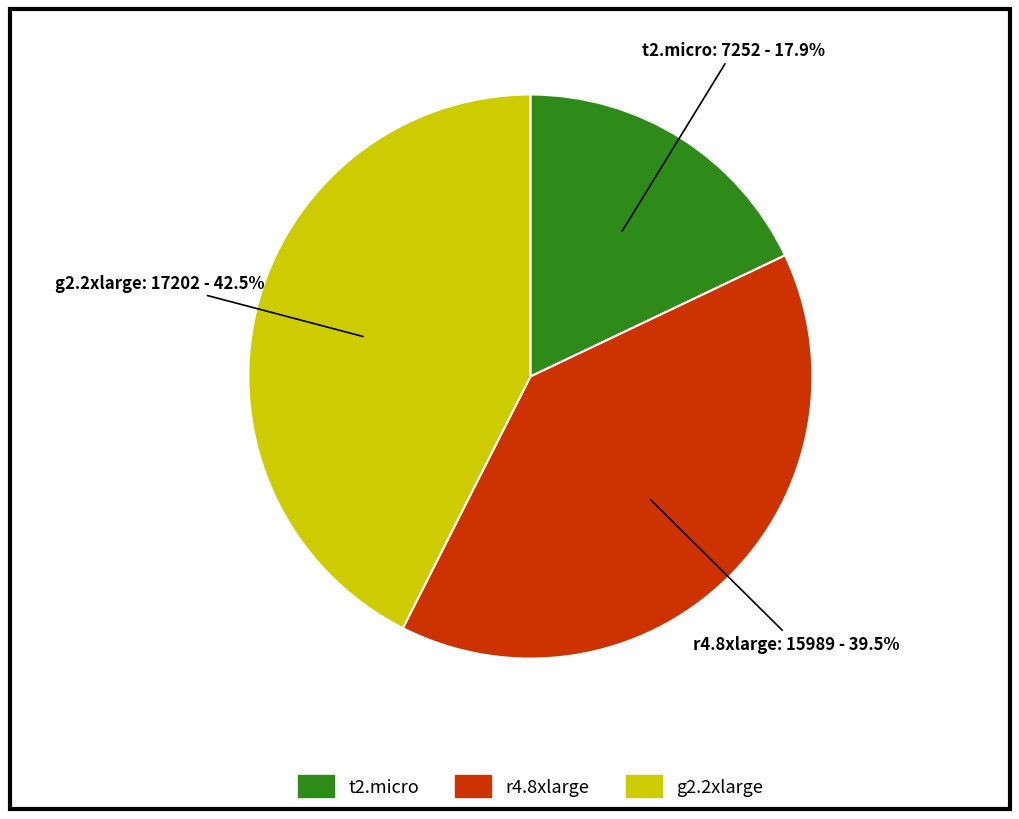

Is there any slice that represents more than half of the pie?

No